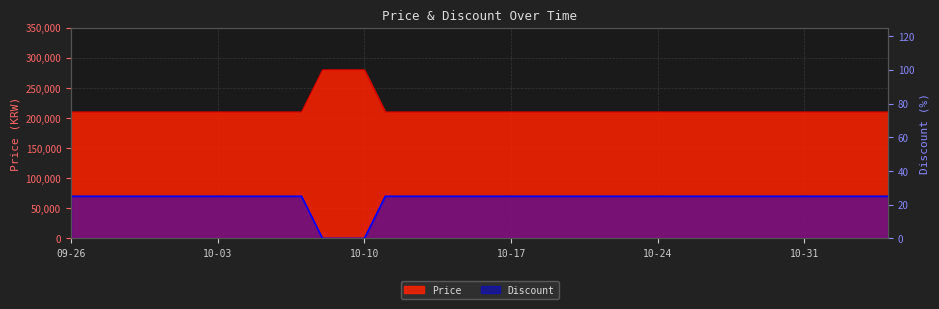

At 10-24, list the series in order from smallest to largest.

Discount, Price